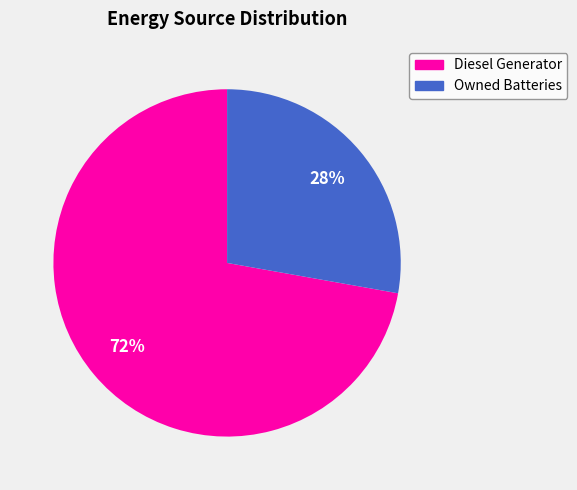

Count the number of slices in the pie.

2